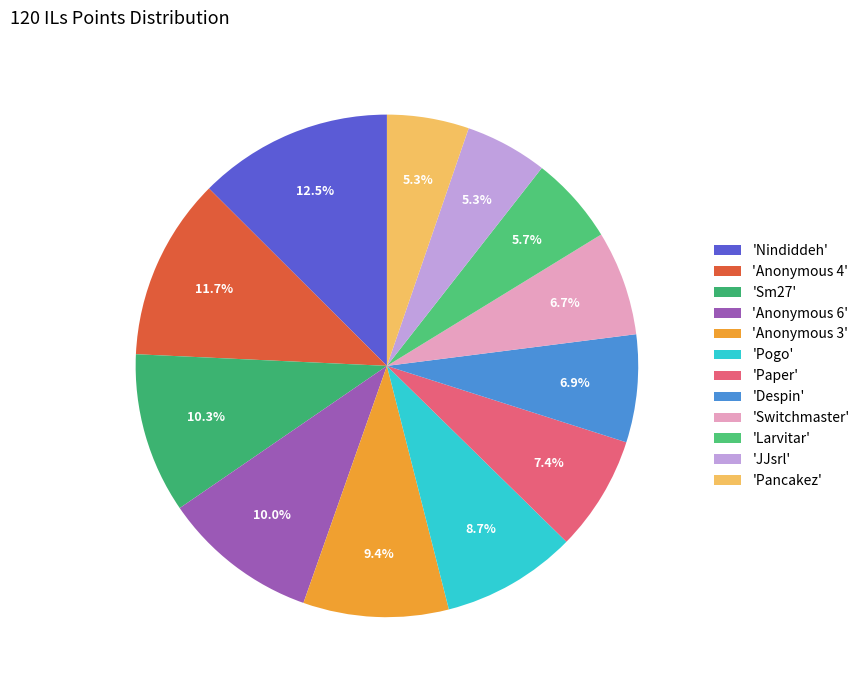

Count the number of slices in the pie.

12